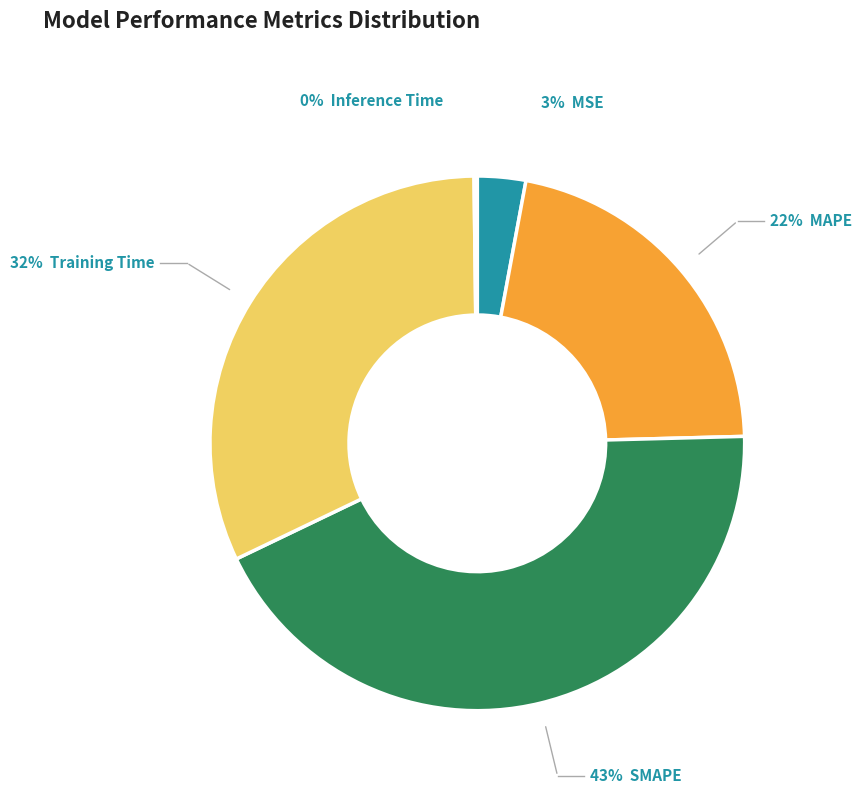

Is there a majority slice in this chart?

No